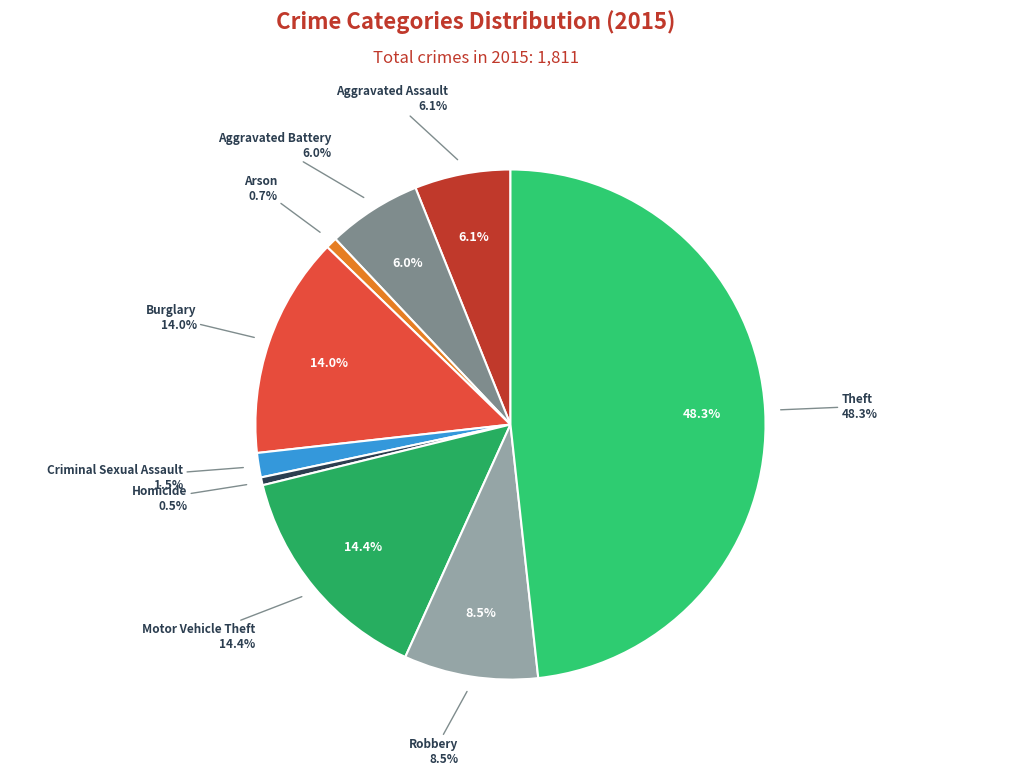

What percentage is NOT represented by Aggravated Assault?

93.9%